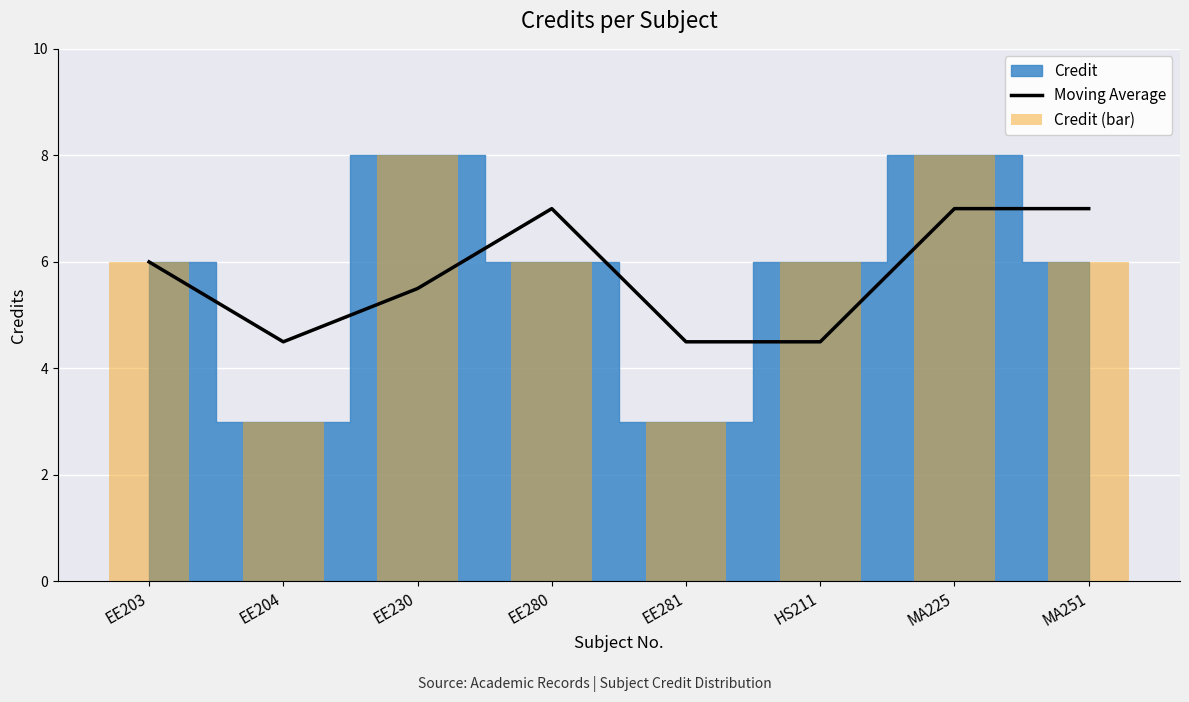

Reading right to left, what are all the values shown in this chart?

Moving Average: 7.0	7.0	4.5	4.5	7.0	5.5	4.5	6.0
Credit (bar): 6.0	8.0	6.0	3.0	6.0	8.0	3.0	6.0